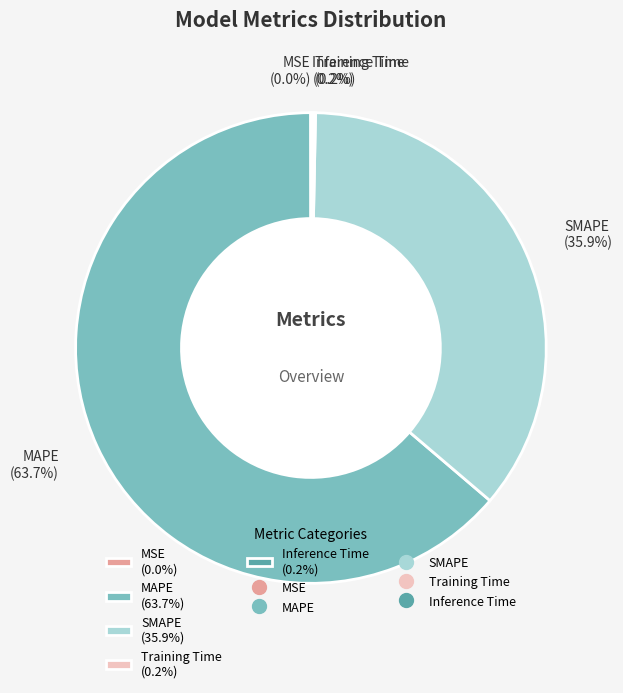

What portion of the pie excludes MAPE (63.7%)?

36.3%